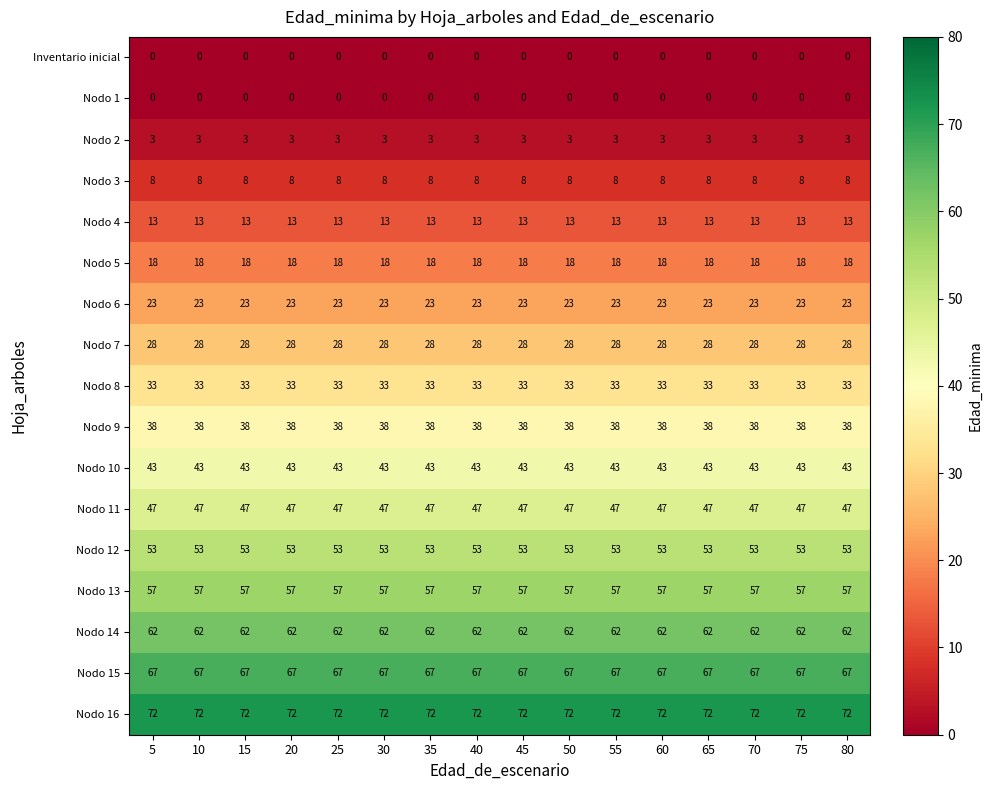

What is the approximate value of Nodo 4 at 80?

13